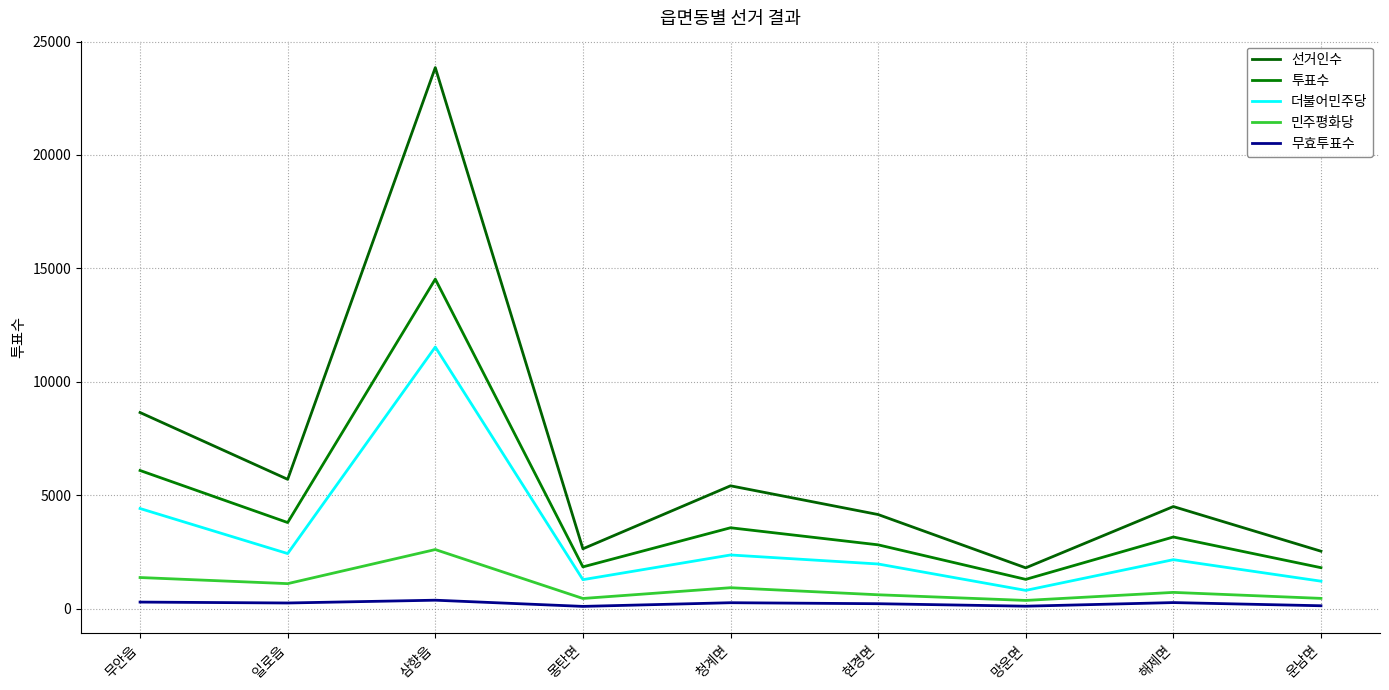

Which series has the largest total across all categories?

선거인수